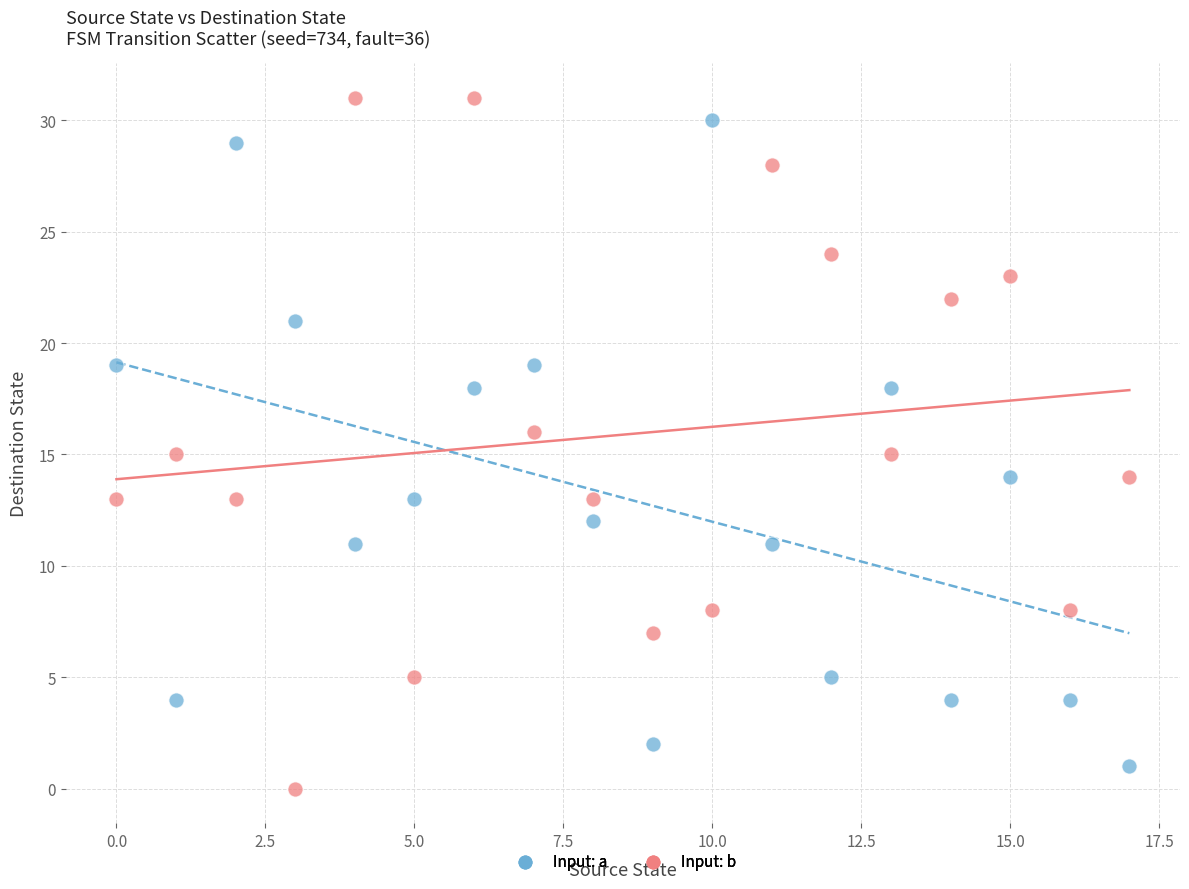

What are all the series names shown in the legend?

Input: a, Input: b